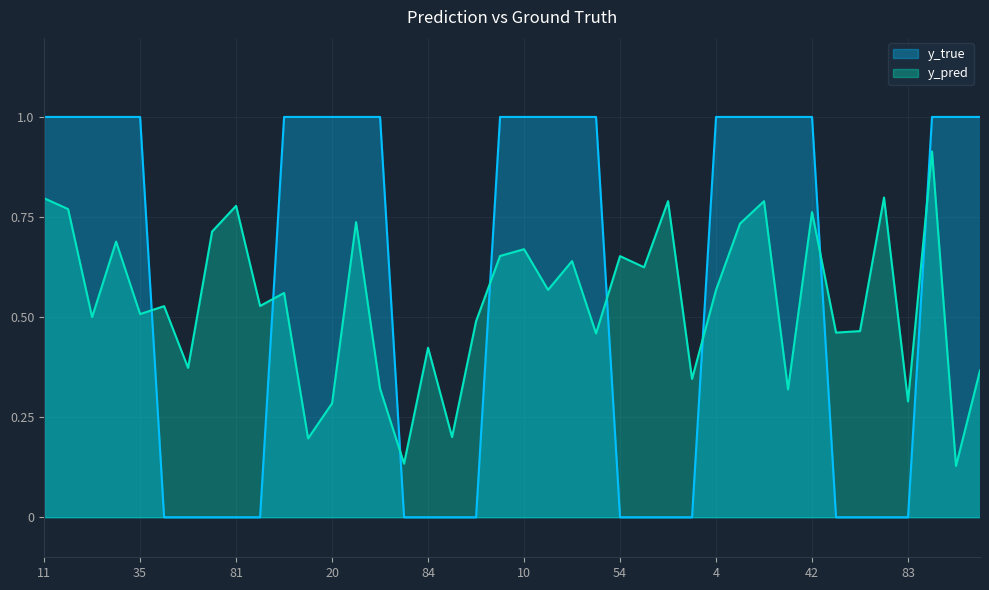

After their last crossing, which series has the higher values: y_true or y_pred?

y_true